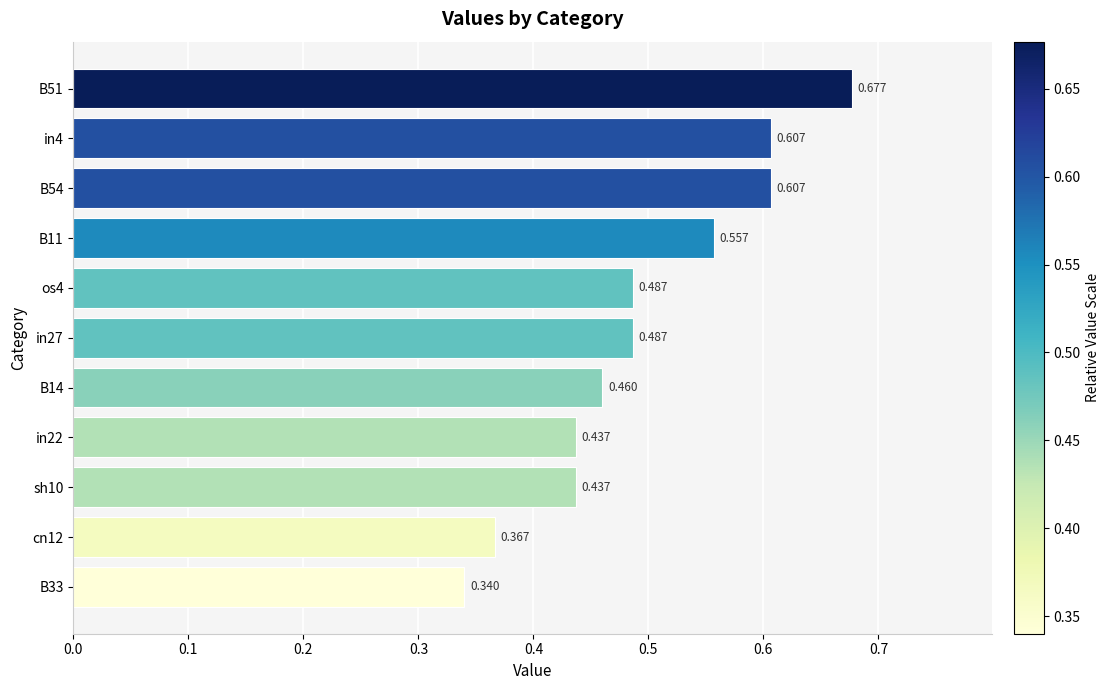

How many bars are there in total?

11